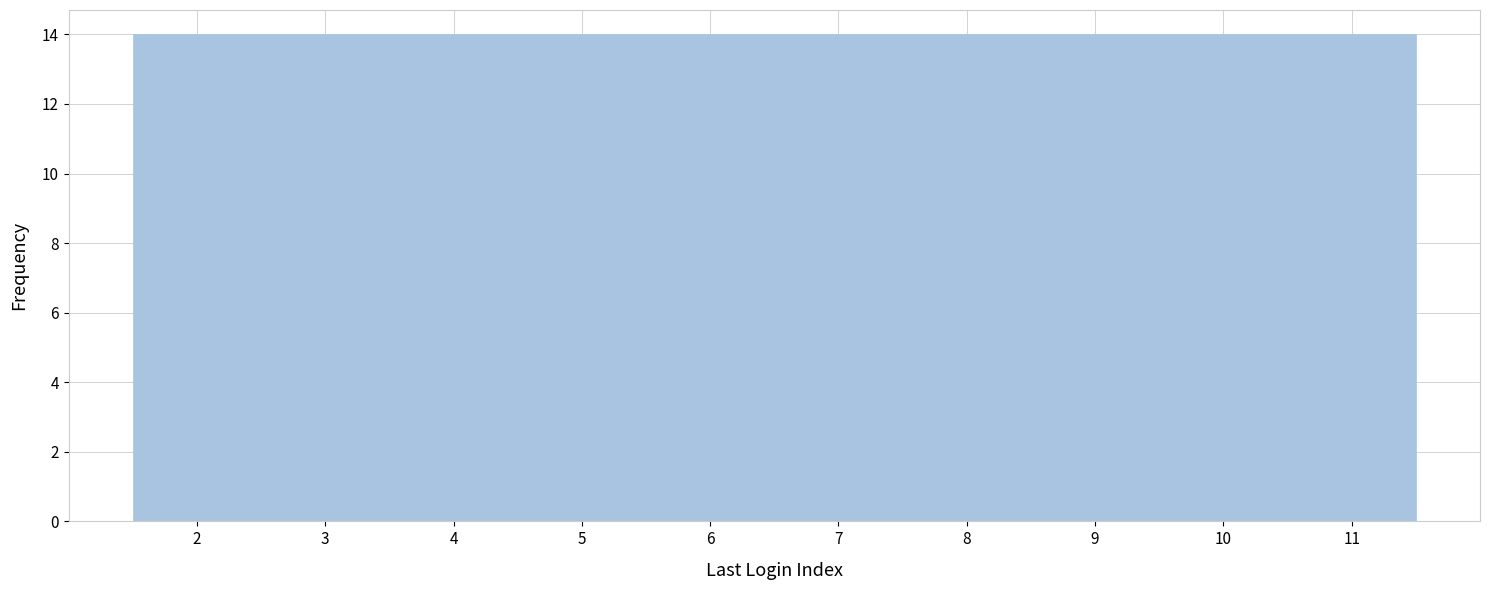

Reading left to right, transcribe this chart: for each bar, give the range it covers on the x-axis and its height. The values are not printed on the chart, so give them approximately, as read against the axis.

1.5 to 2.5: 14
2.5 to 3.5: 14
3.5 to 4.5: 14
4.5 to 5.5: 14
5.5 to 6.5: 14
6.5 to 7.5: 14
7.5 to 8.5: 14
8.5 to 9.5: 14
9.5 to 10.5: 14
10.5 to 11.5: 14